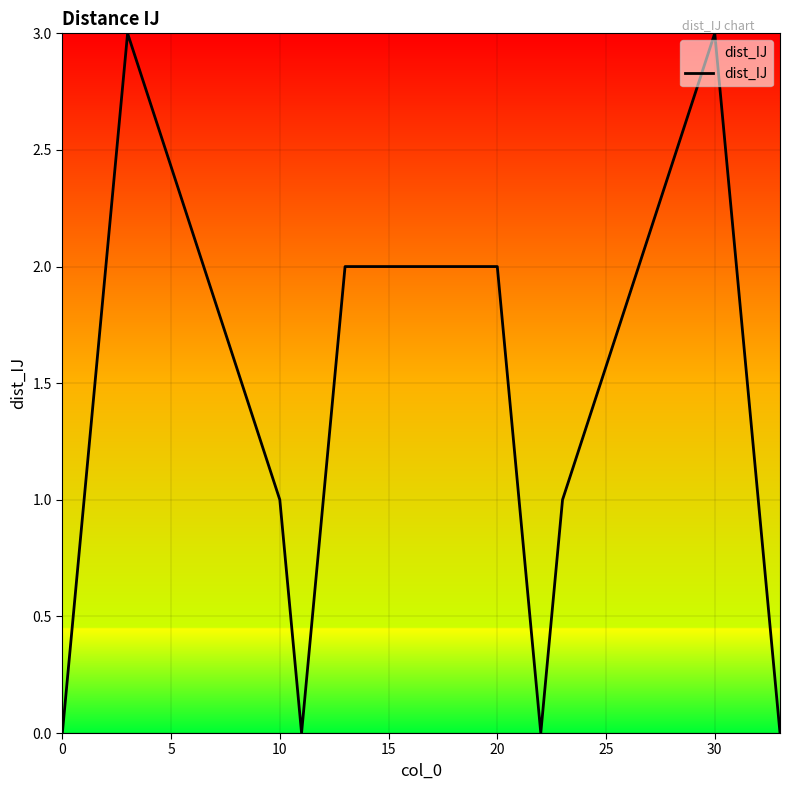

What is the maximum value shown in the chart?

3